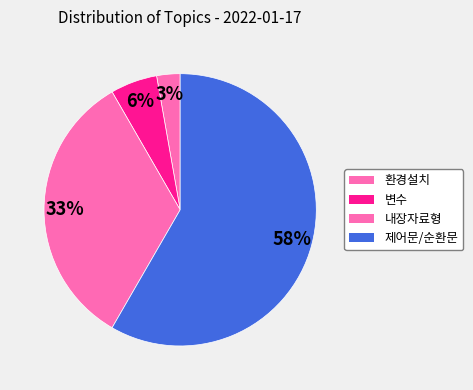

How many segments does this pie chart have?

4